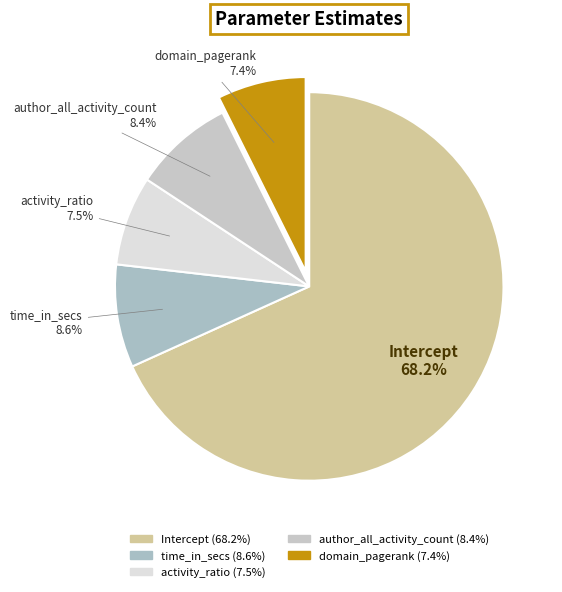

What portion of the pie excludes time_in_secs?

91.4%